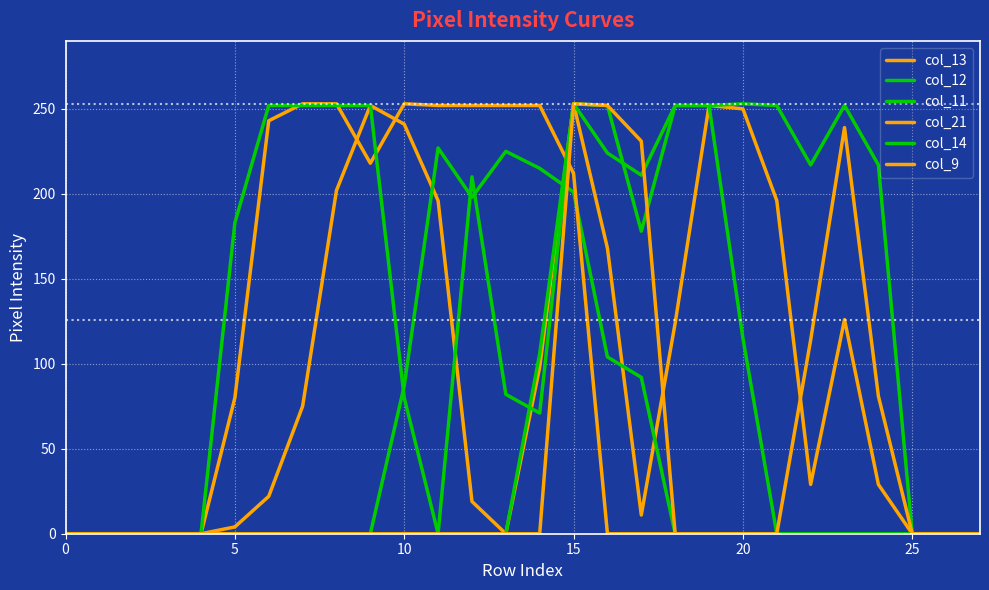

True or false: col_12 has more than 1 interior local peaks.

True